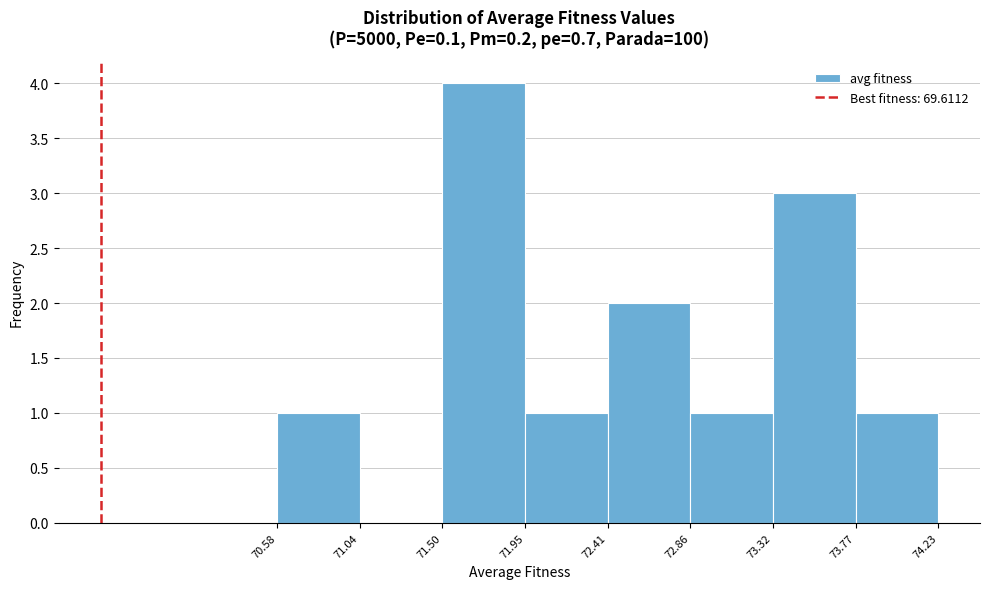

Which range on the x-axis has the tallest bar?

71.50 to 71.95